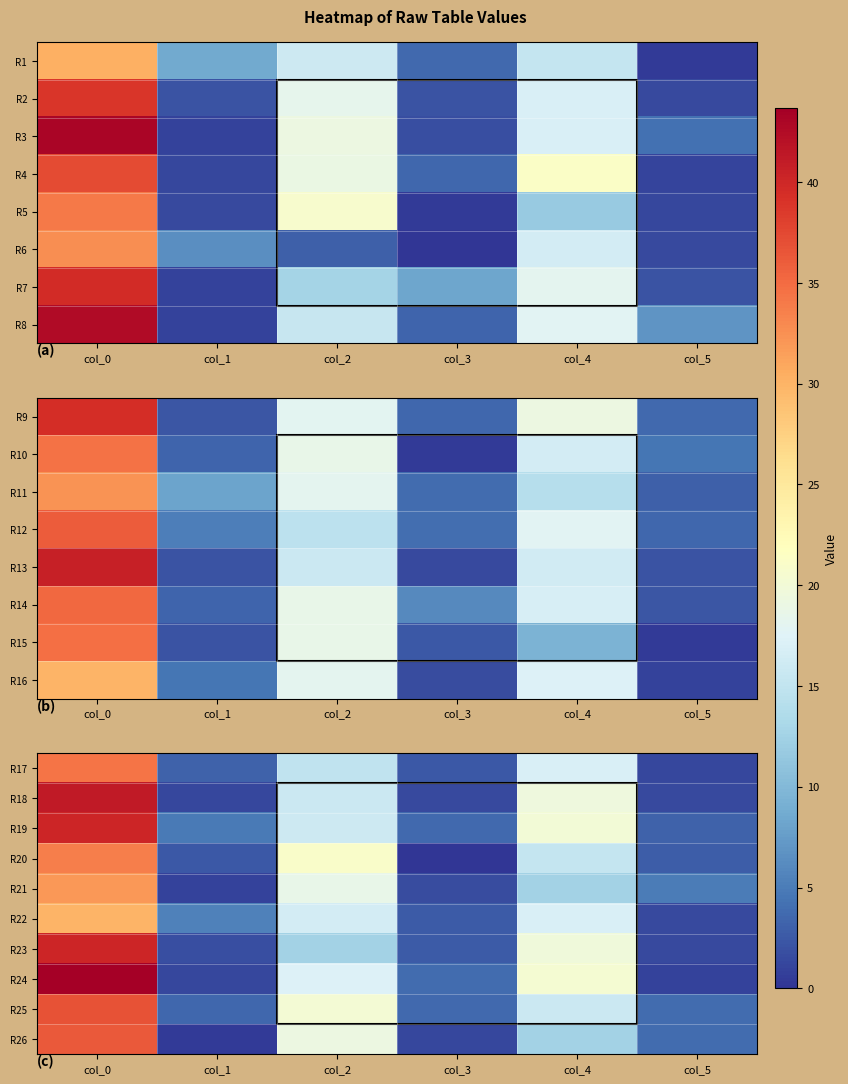

The R24 series shows 3.9 at col_3. True or false?

True